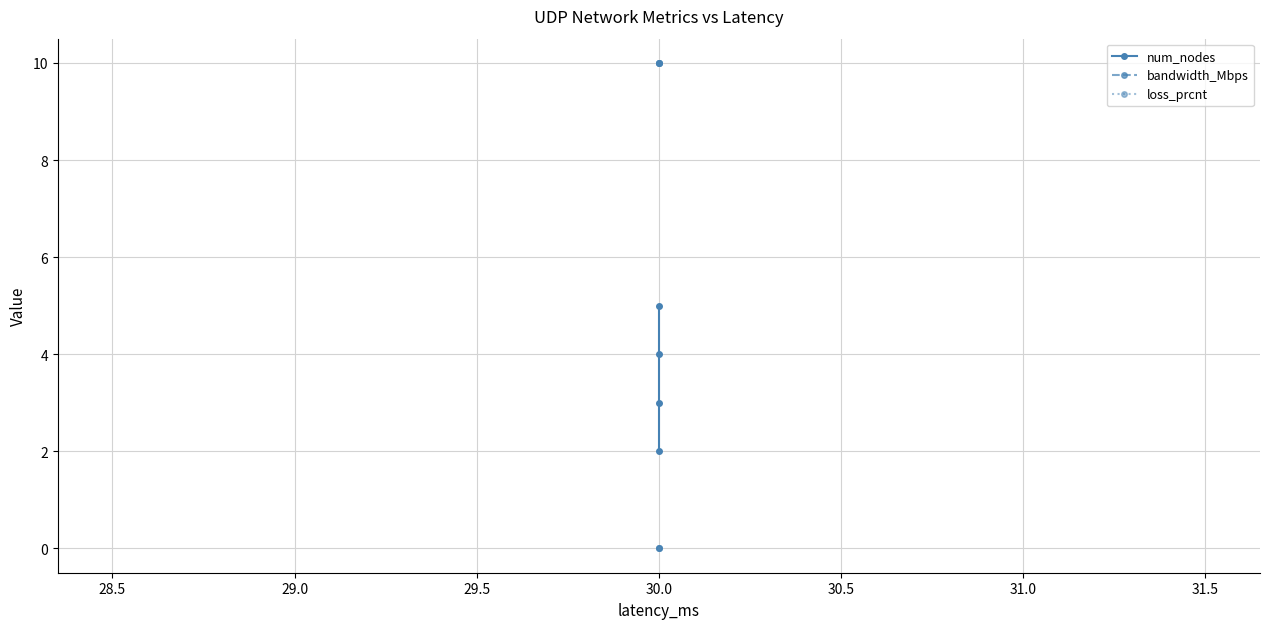

How many data points does each series have?

4